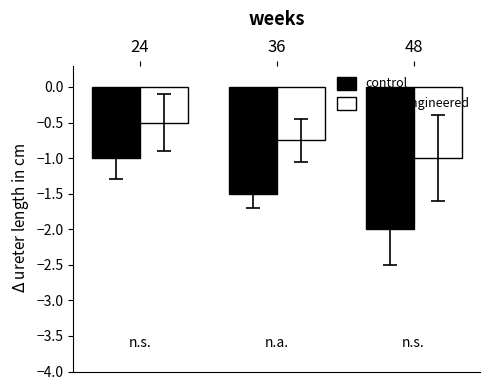

What is the sum of the tissue engineered values at 24 and 48?

-1.5